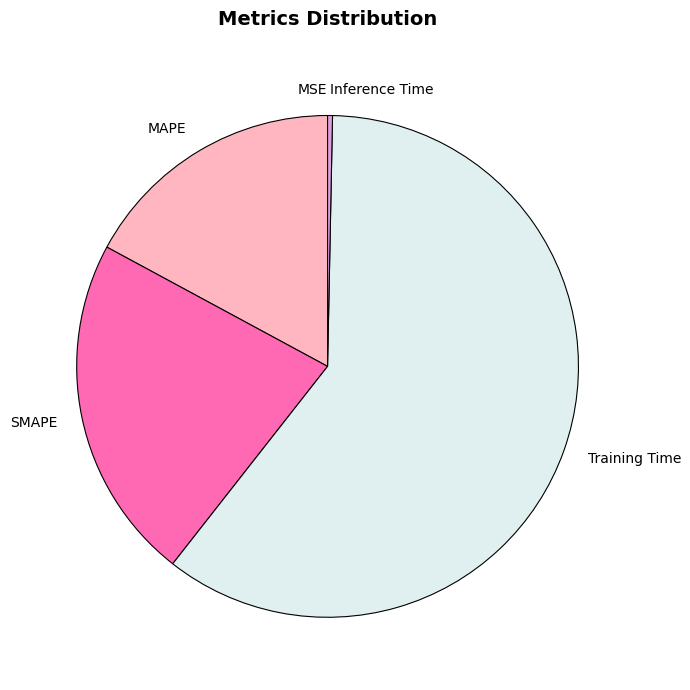

Is it true that SMAPE is 31% of the pie?

False